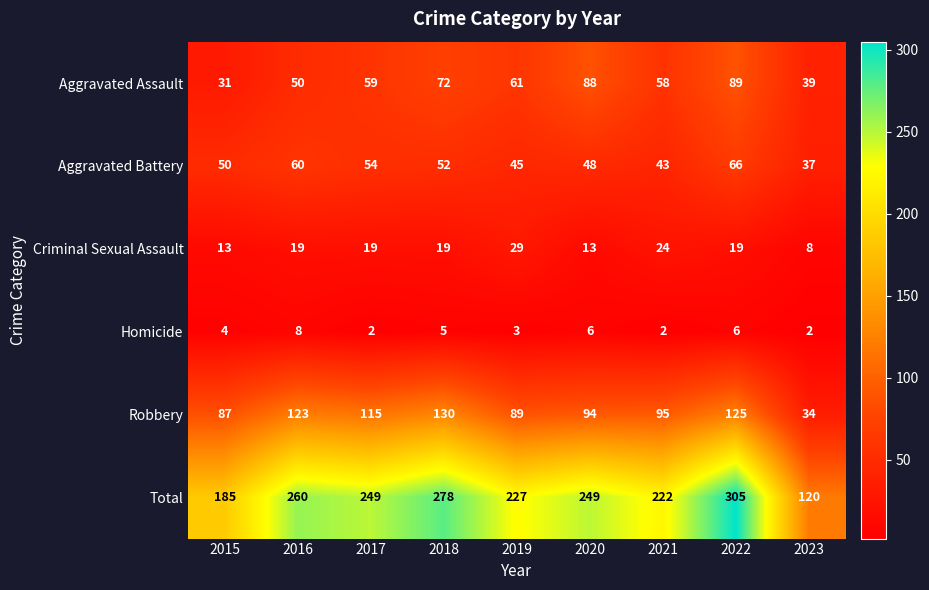

Rank the series at 2021 from highest to lowest value.

Total, Robbery, Aggravated Assault, Aggravated Battery, Criminal Sexual Assault, Homicide